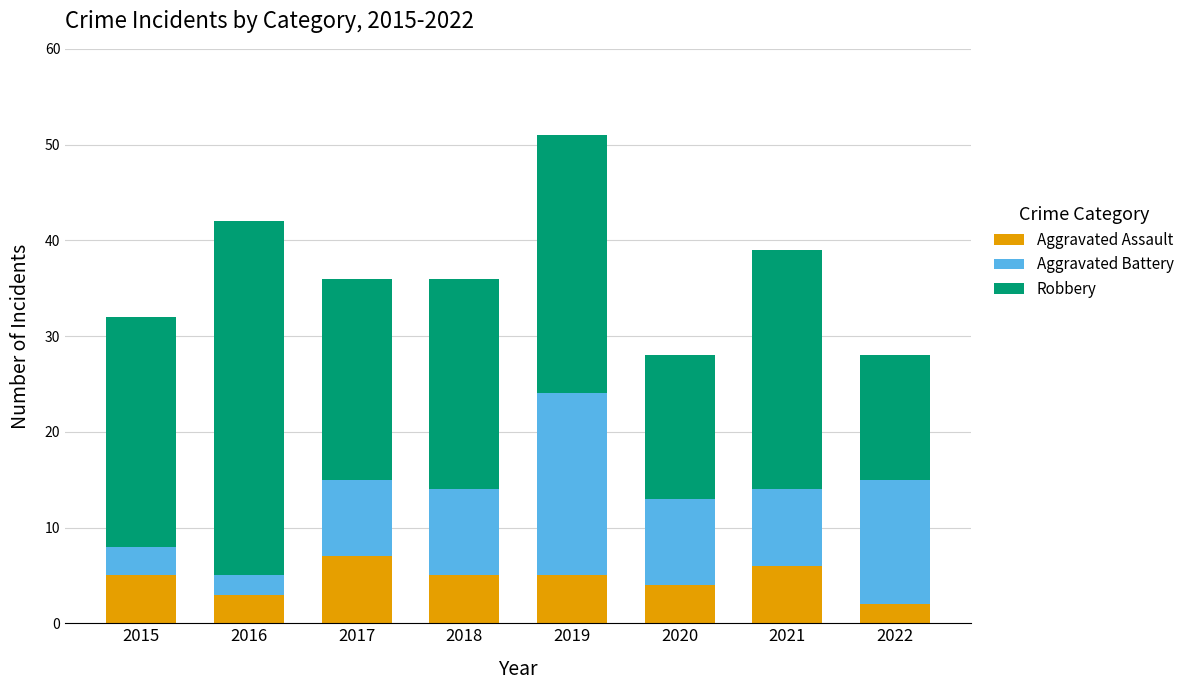

At which label is Aggravated Assault closest to 4?

2020